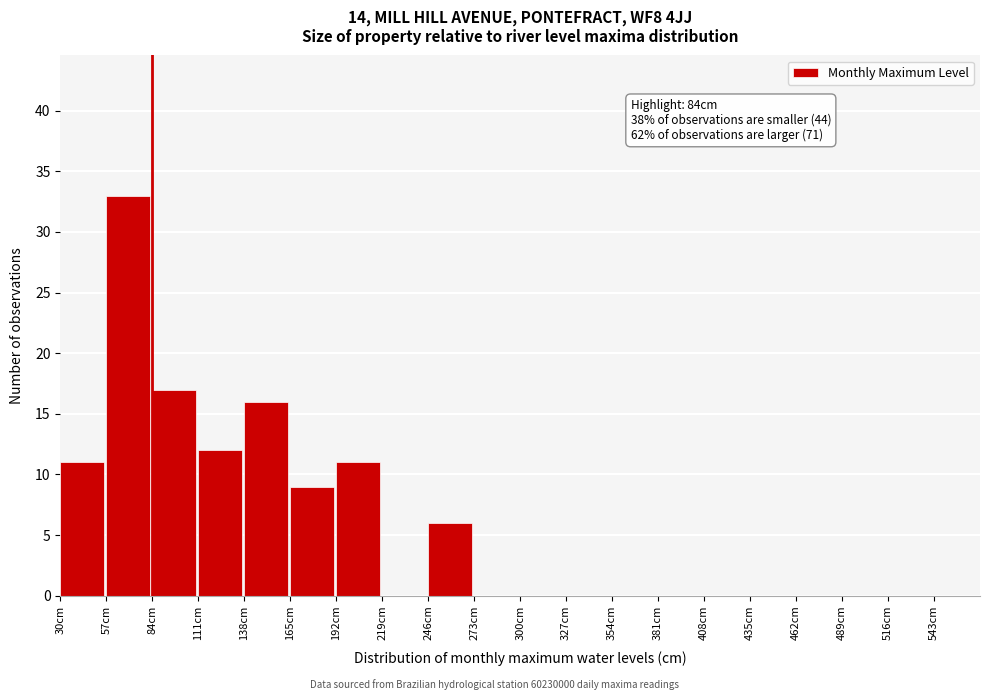

Over which range of the x-axis is the bar tallest?

57 to 84